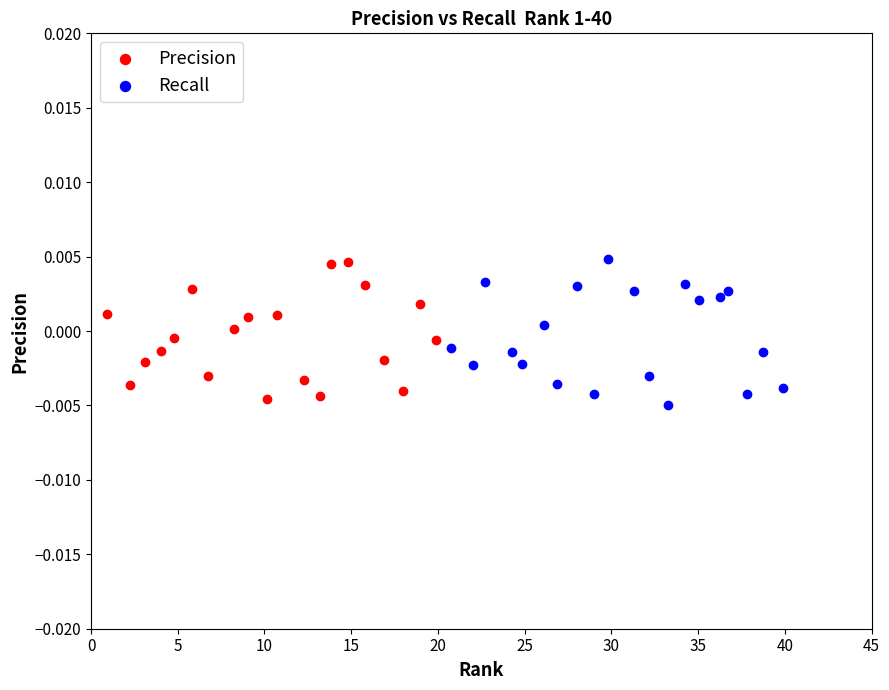

What are all the series names shown in the legend?

Precision, Recall